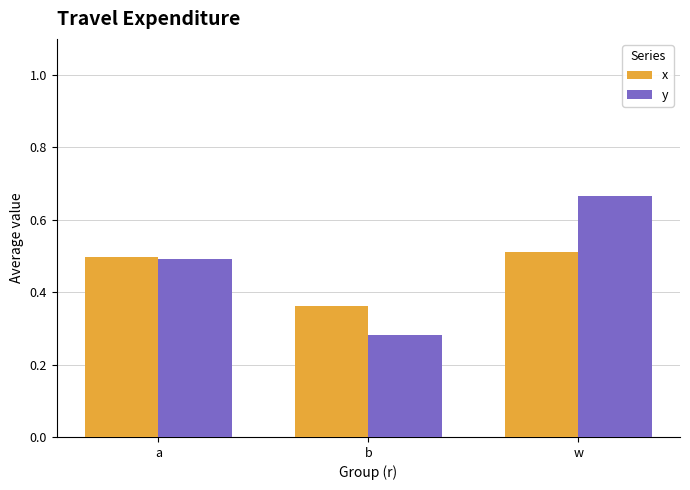

The x series shows 0.6 at b. True or false?

False